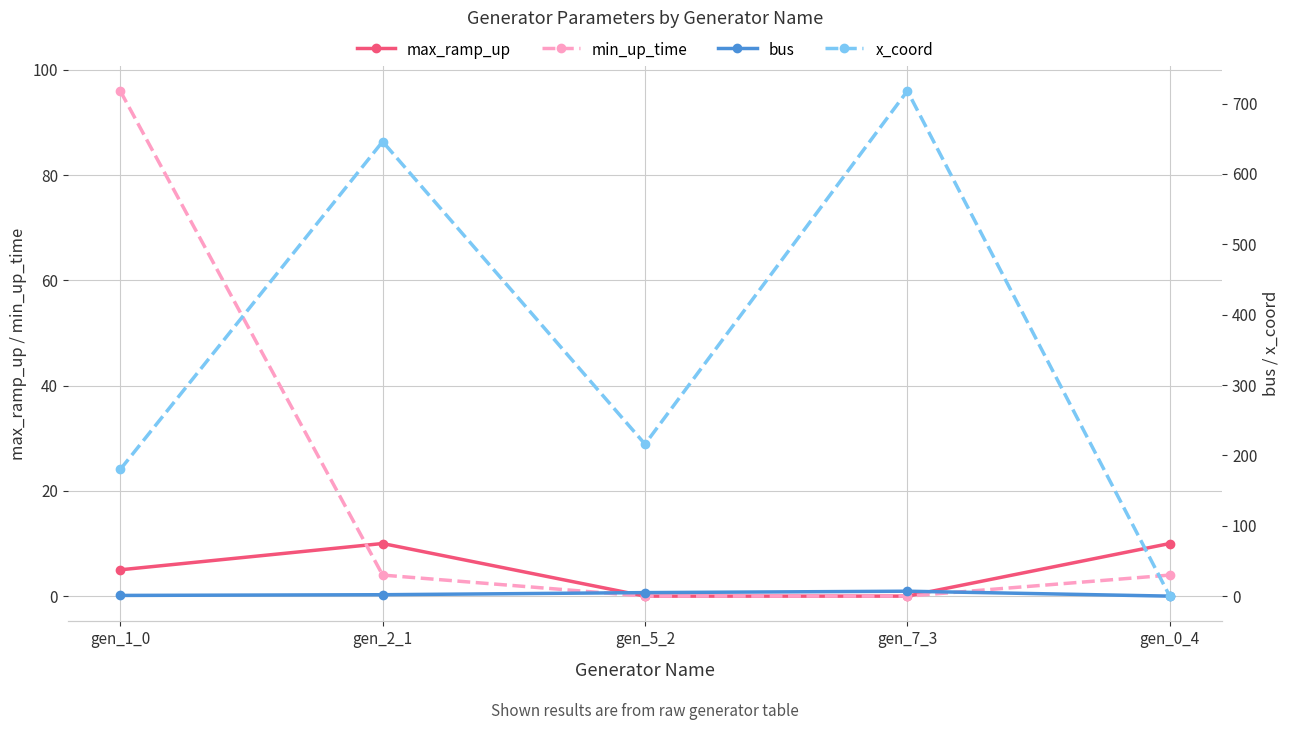

Reading left to right, transcribe all the data shown in this chart.

max_ramp_up: 5	10	0	0	10
min_up_time: 96	4	0	0	4
bus: 1	2	5	7	0
x_coord: 180	646	216	718	0